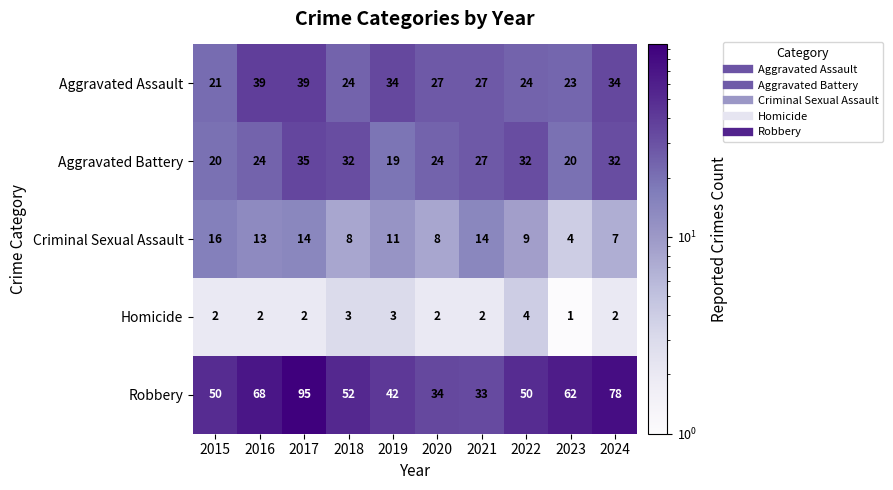

What is the highest value of the Homicide series?

4